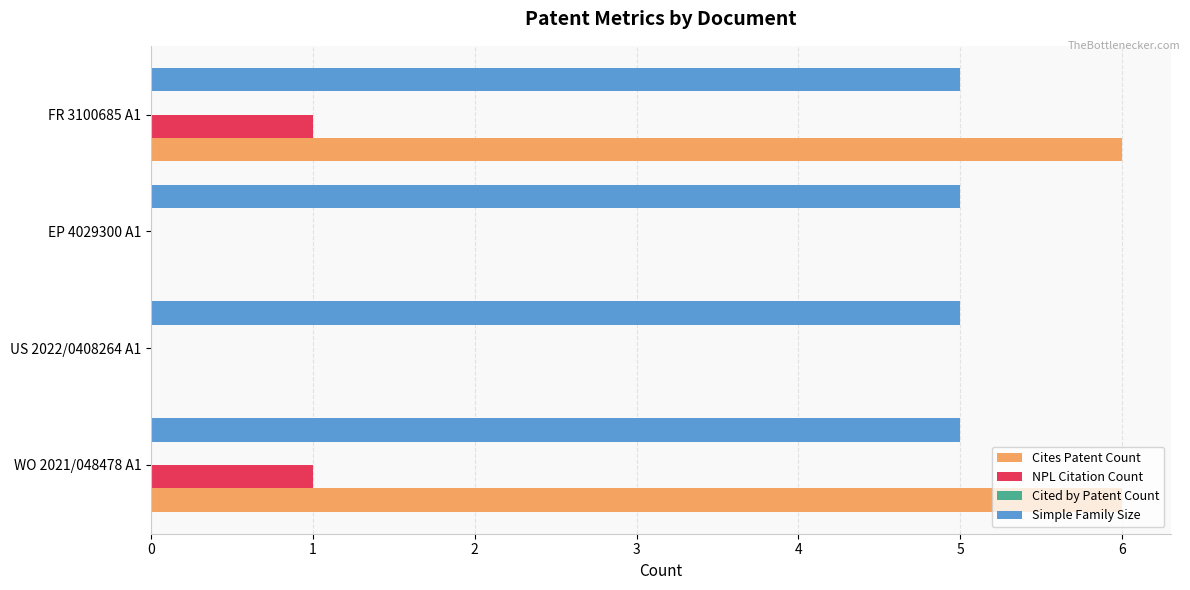

What is the maximum value for Cites Patent Count?

6